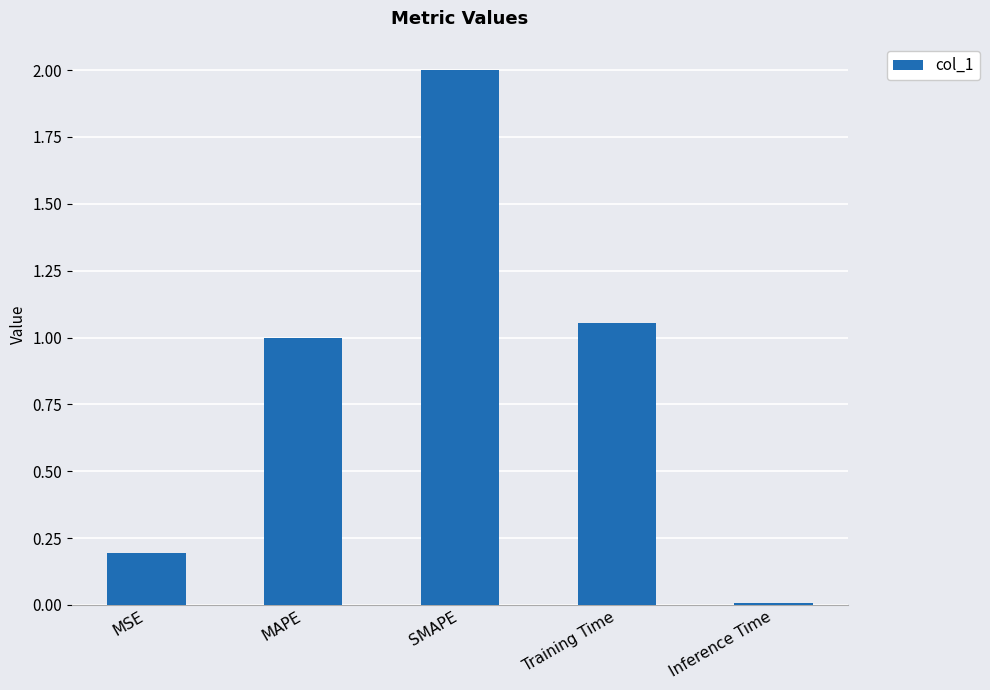

What position from the left is MSE?

1